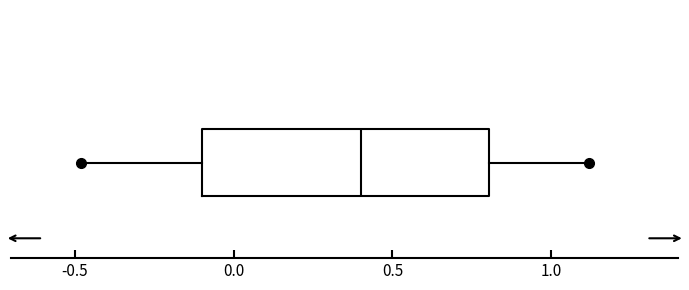

Read this box plot against the x-axis: the position of the median line, the range covered by the box, and the ends of both whiskers. The values are not printed on the chart, so give them approximately, as read against the axis.

median 0.4, box -0.1 to 0.8, whiskers -0.5 to 1.1